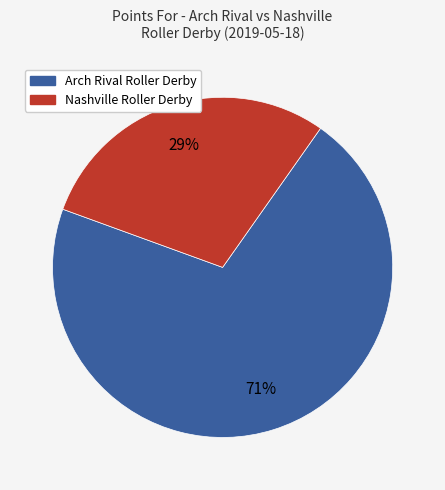

Is the sum of Nashville Roller Derby and Arch Rival Roller Derby greater than half?

Yes